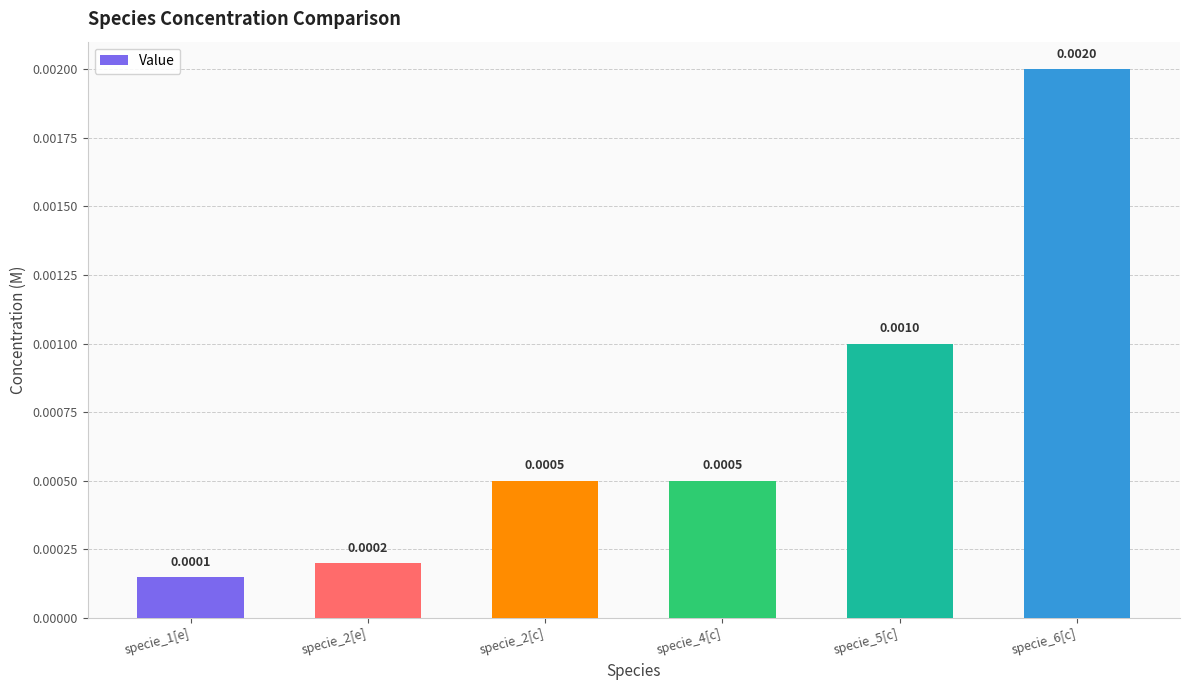

Between specie_1[e] and specie_5[c], which is larger?

specie_5[c]